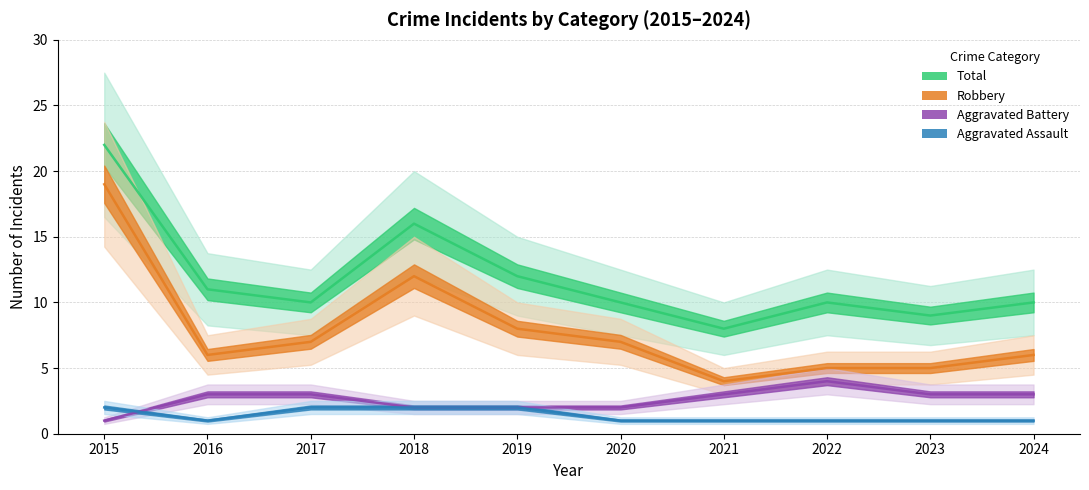

True or false: Aggravated Assault and Aggravated Battery cross at least once.

True